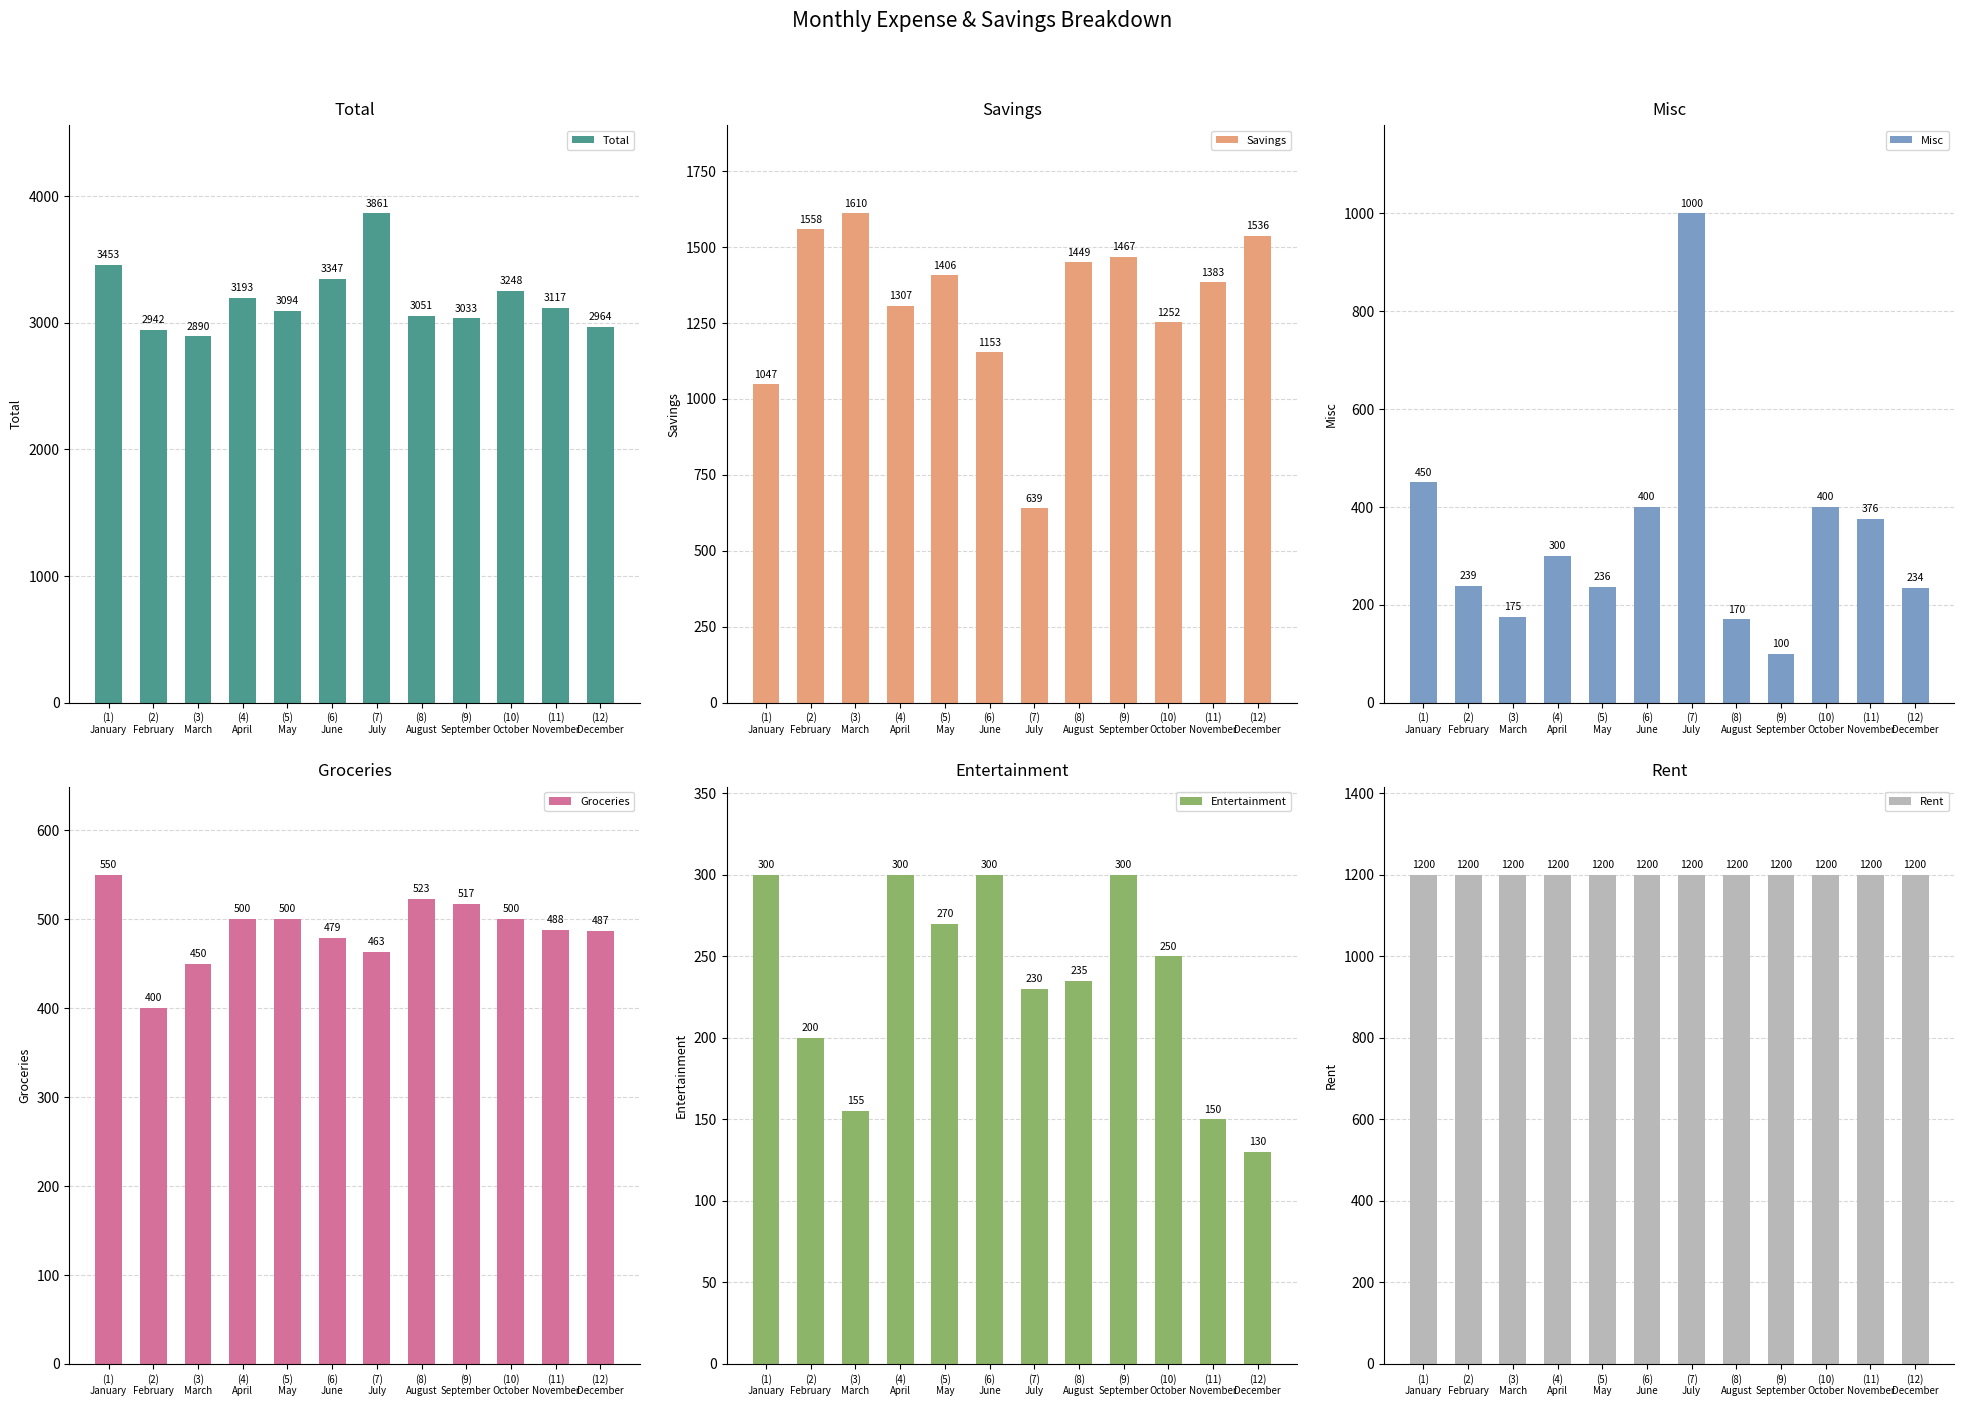

What are all the series names shown in the legend?

Total, Savings, Misc, Groceries, Entertainment, Rent